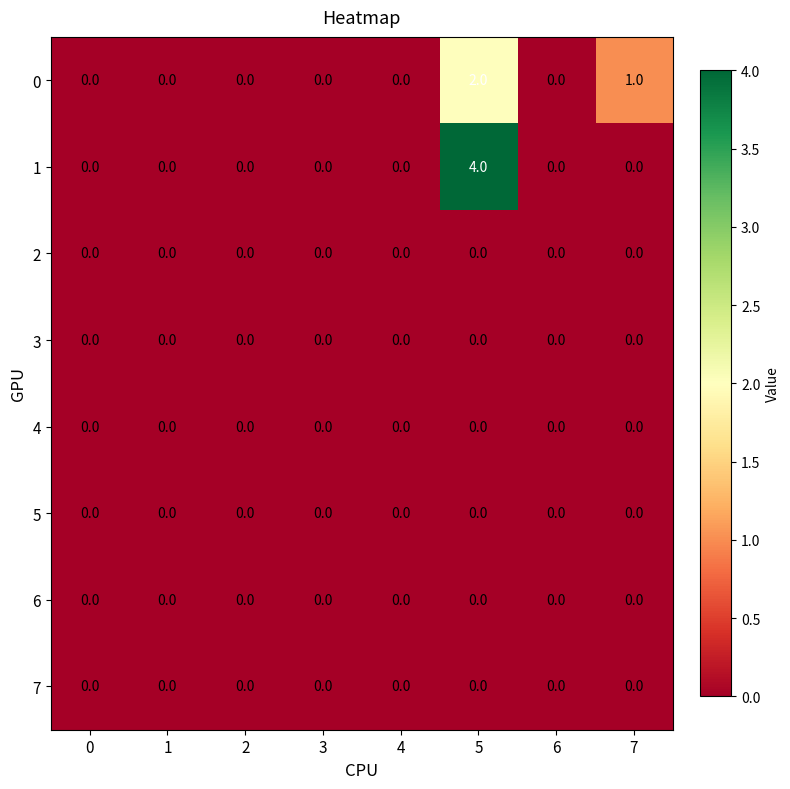

At which category does the chart reach its peak across all series?

5